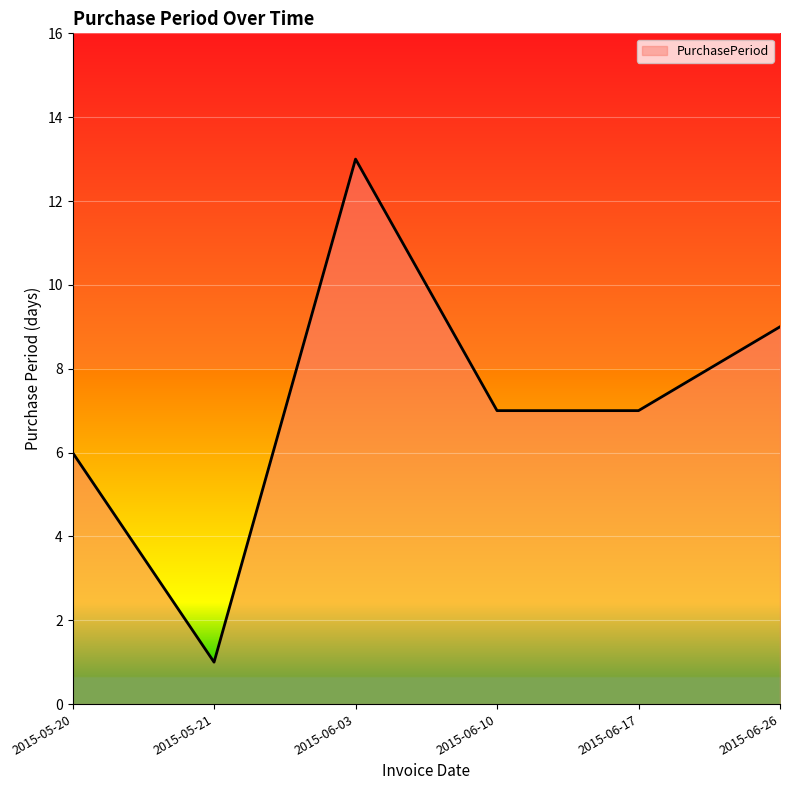

Is it true that the value at 2015-06-10 is 3?

False